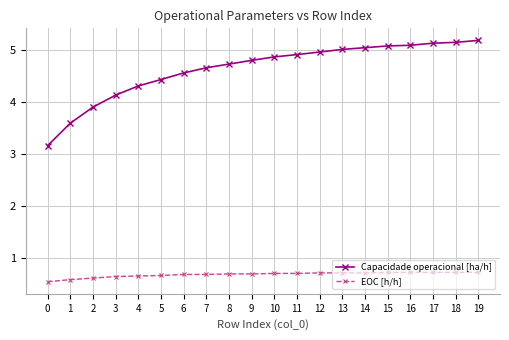

What is the average value of the EOC [h/h] series?

0.7